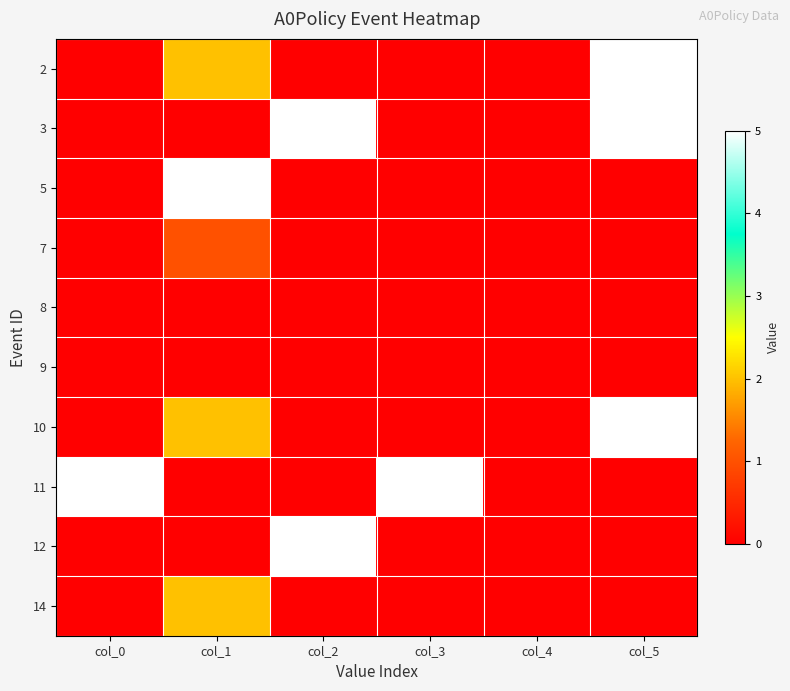

What is the greatest value displayed?

5